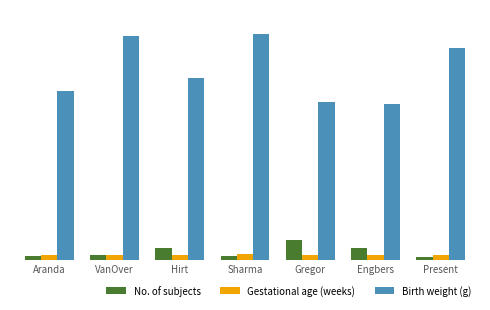

The Gestational age (weeks) series shows 28.7 at Present. True or false?

True